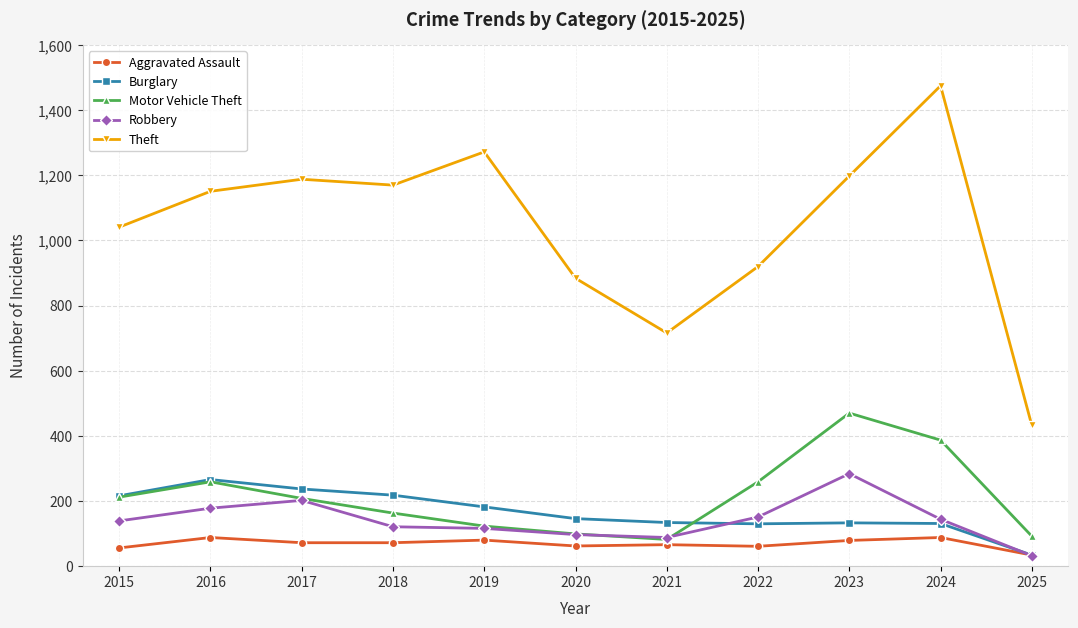

What is the sum of all Theft values?

11447